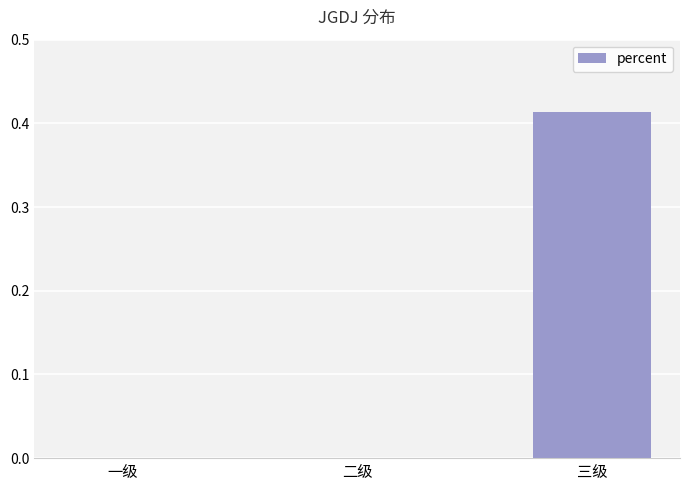

Is it true that the value at 二级 is -0.2?

False